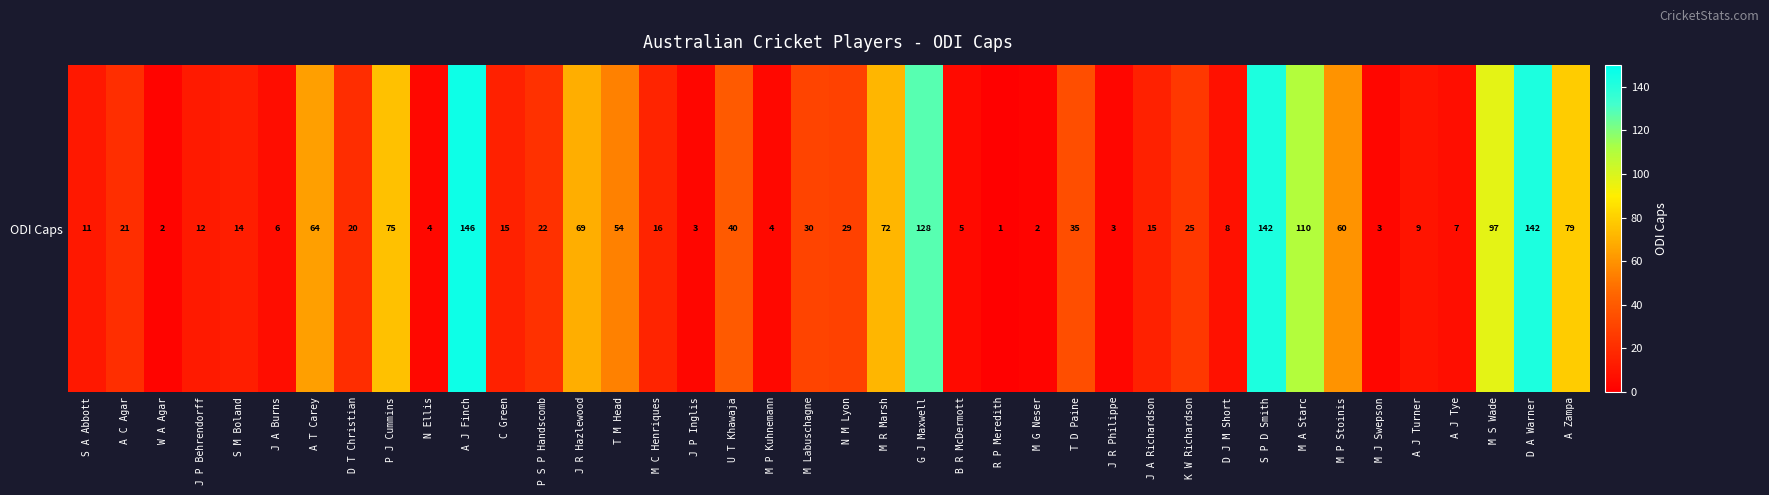

How many values exceed 21?

19